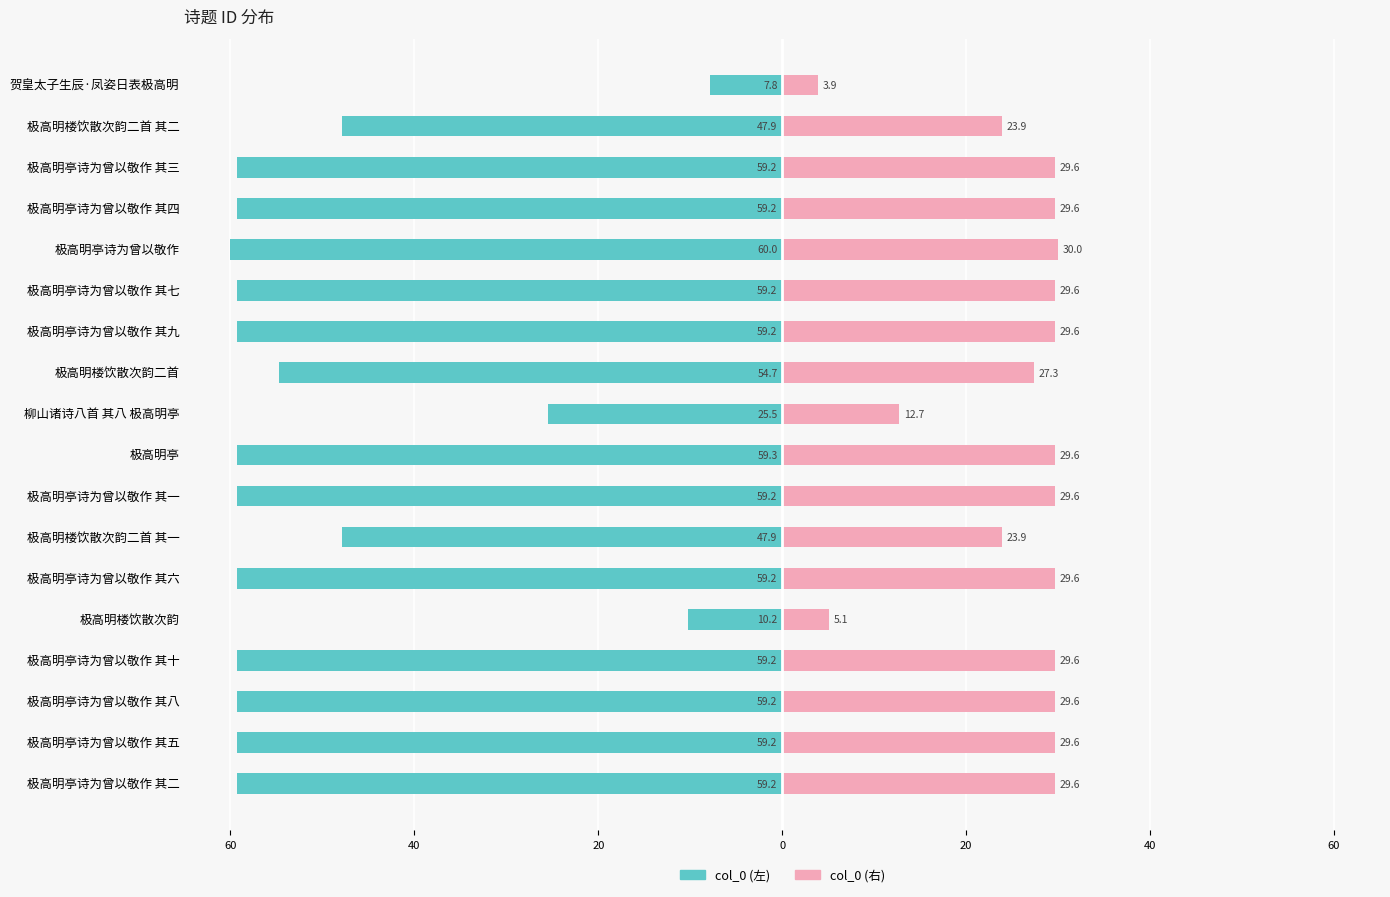

Read the col_0 (右) value at 7.

27.3